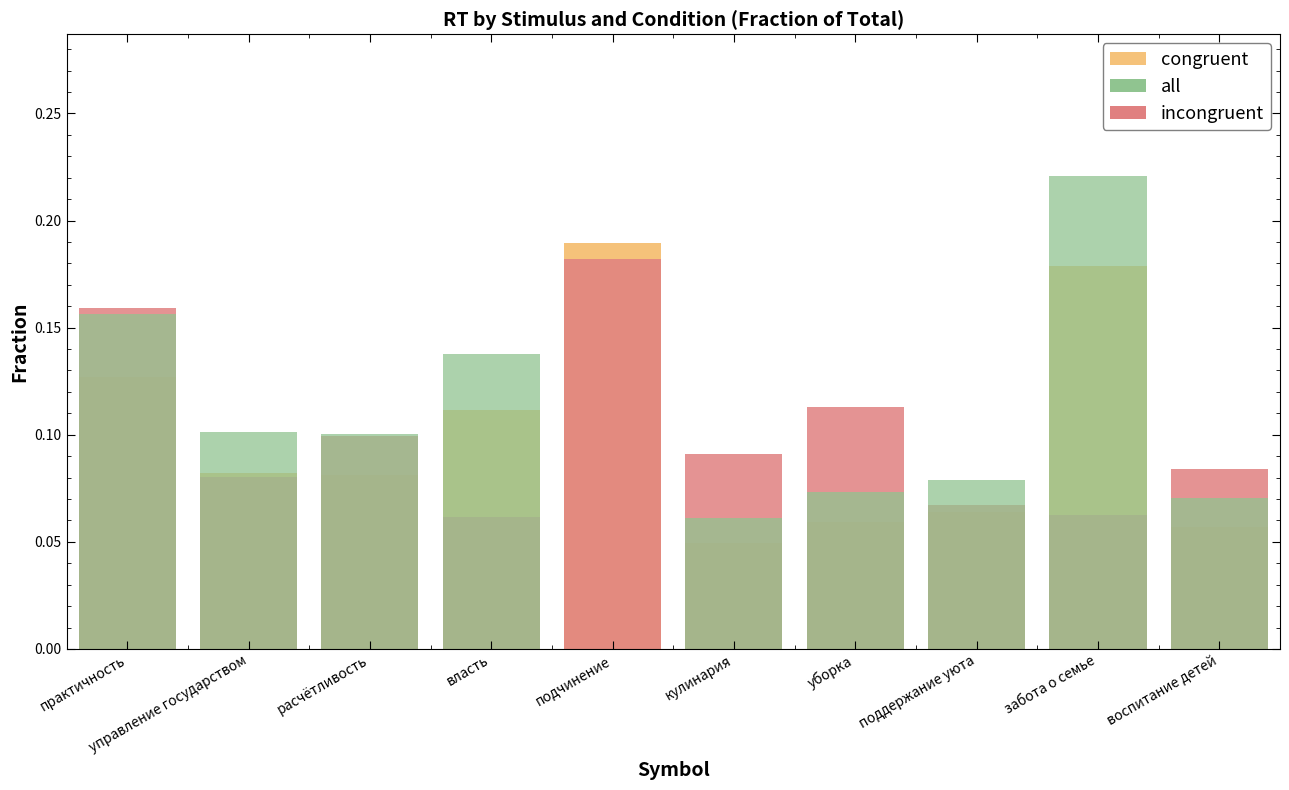

Between воспитание детей and практичность, which is larger?

практичность